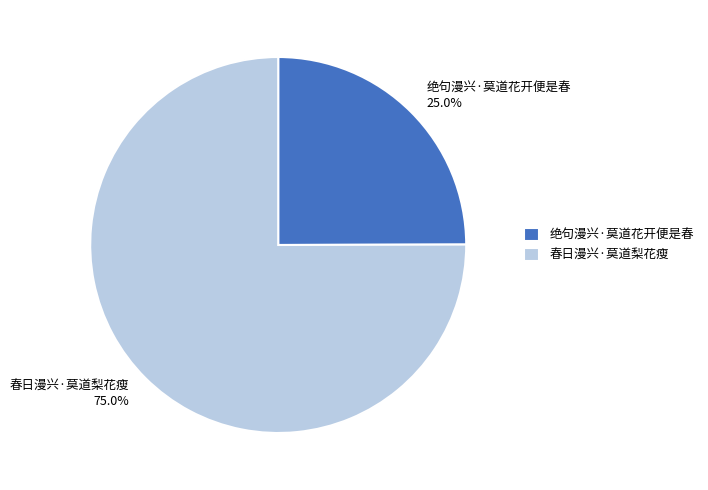

Which category accounts for the majority?

春日漫兴·莫道梨花瘦